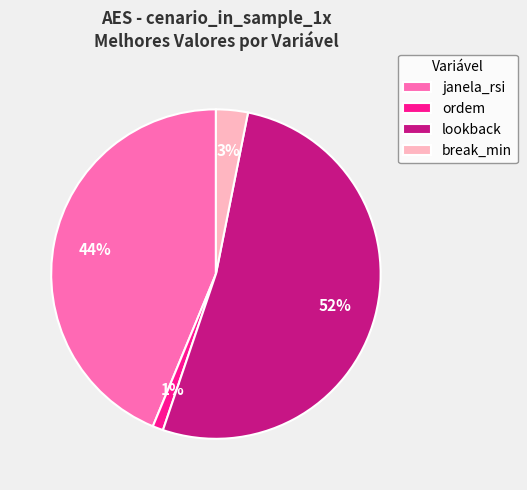

Combined, do ordem and break_min account for over 50%?

No